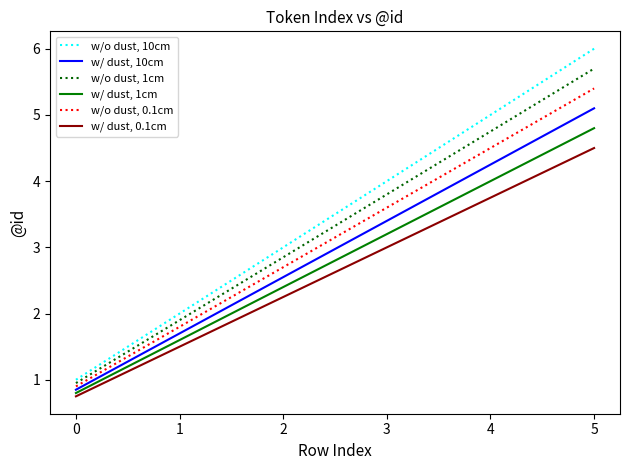

Count the number of data series in this chart.

6